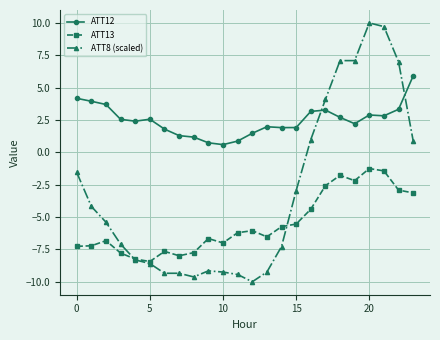

True or false: ATT8 (scaled) has more than 1 interior local peaks.

True